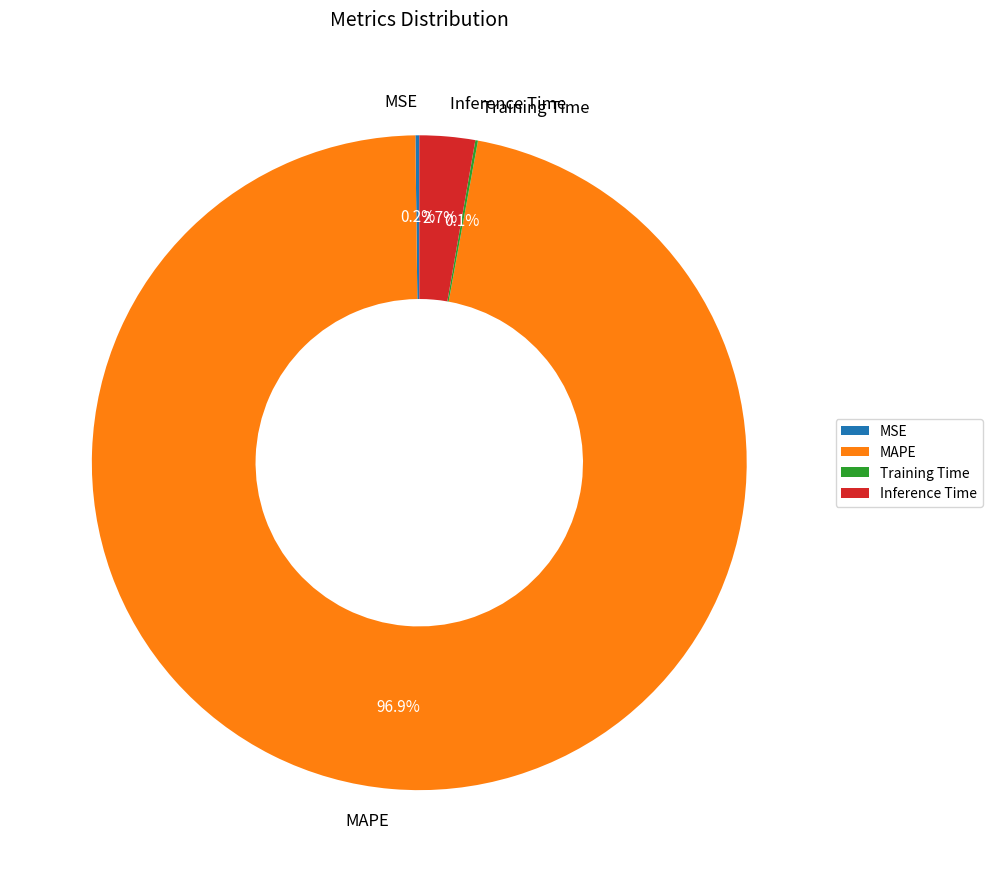

Does any single category account for the majority?

Yes